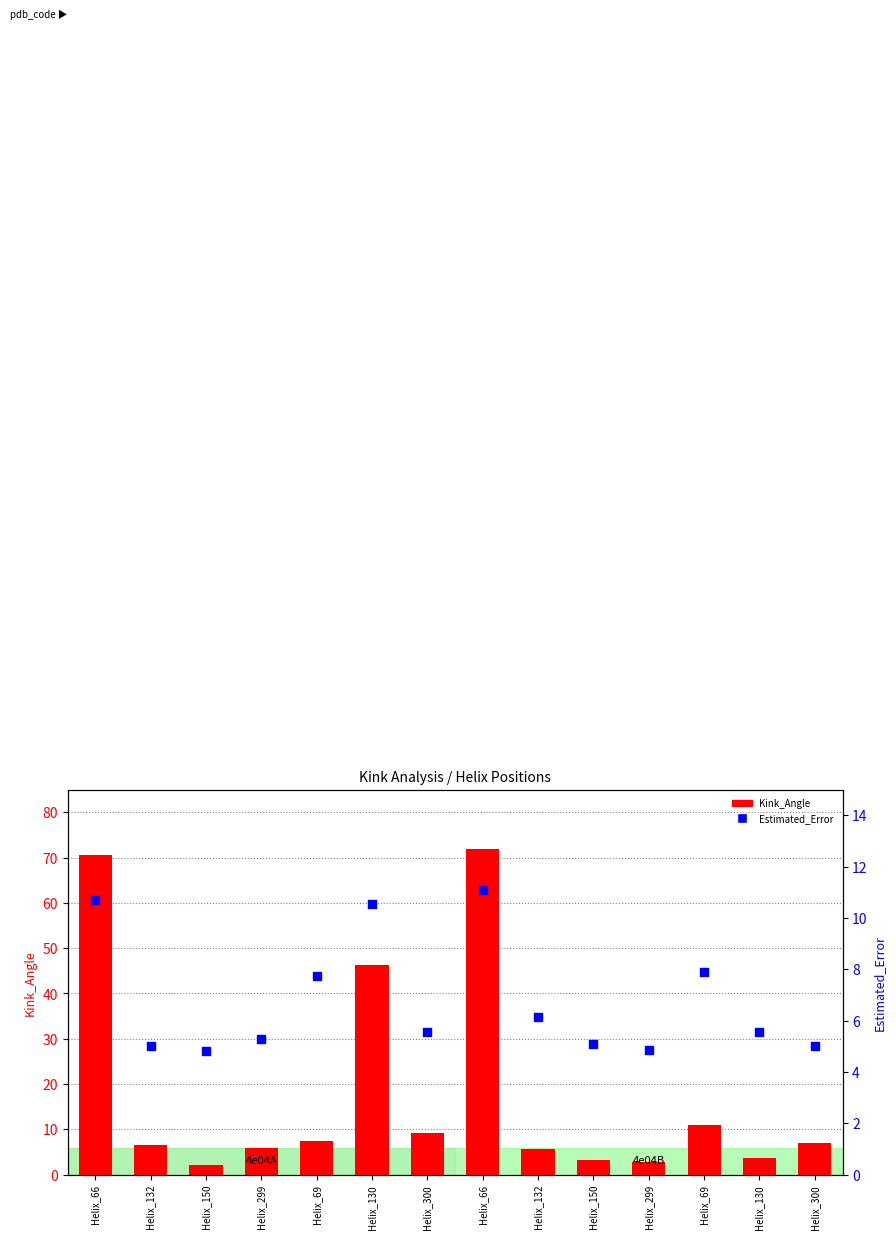

What are all the series names shown in the legend?

Kink_Angle, Estimated_Error